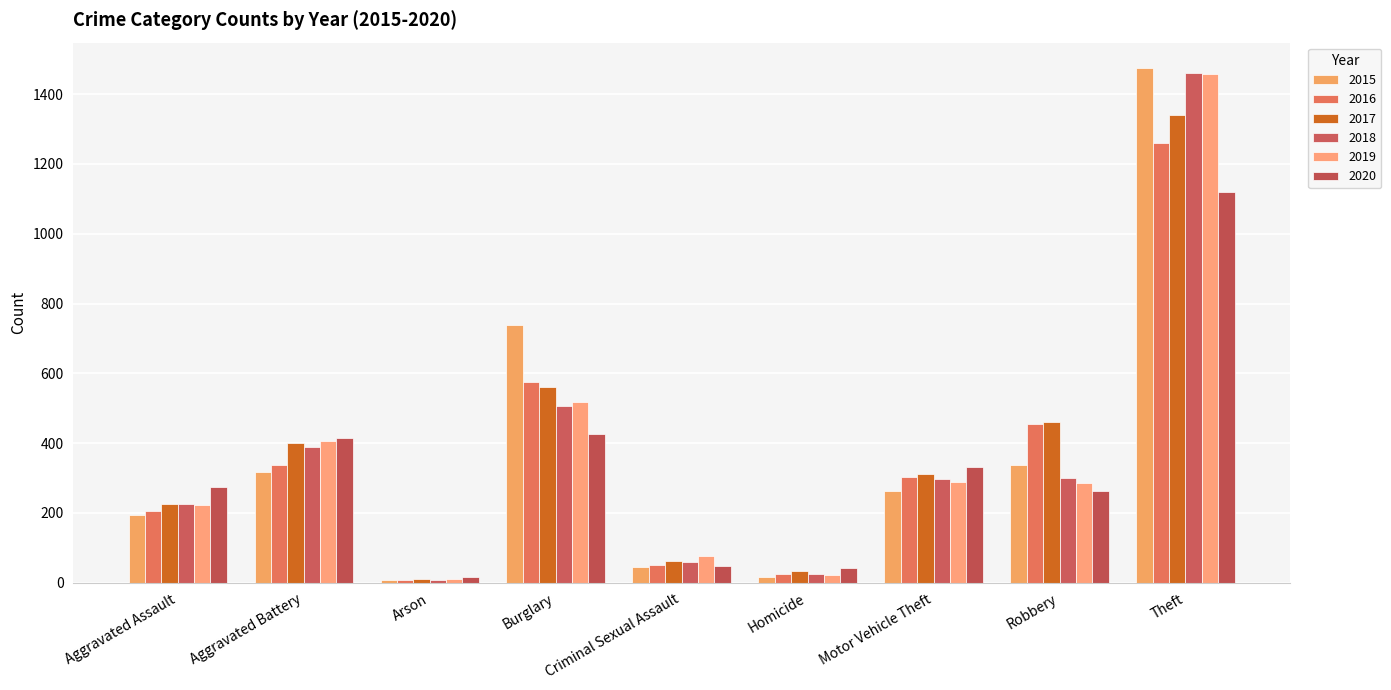

At how many categories does at least one series exceed 1304?

1